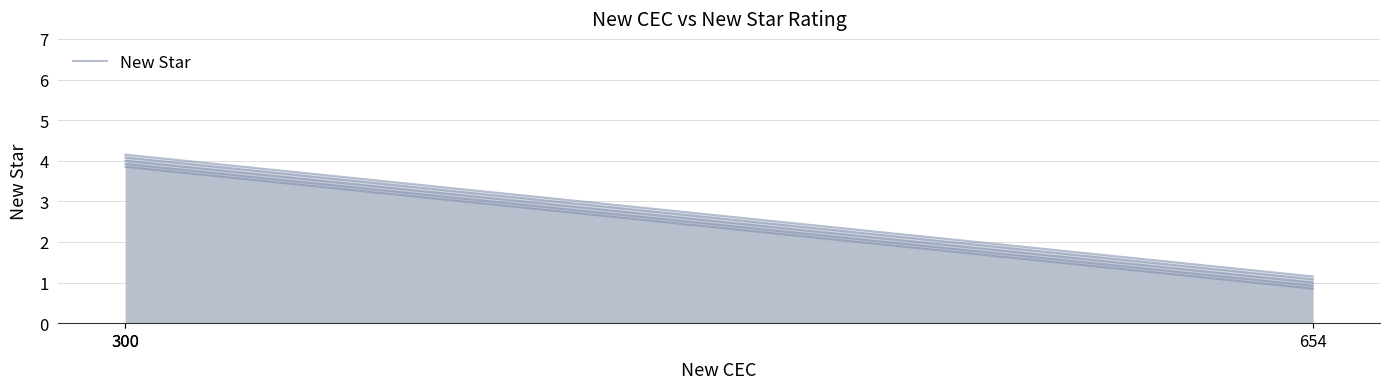

What is the sum of the values at 654 and 300?

5